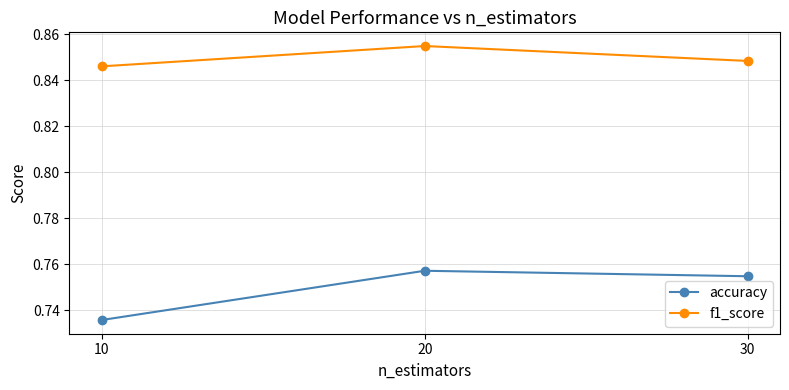

At which category does the chart reach its minimum across all series?

10